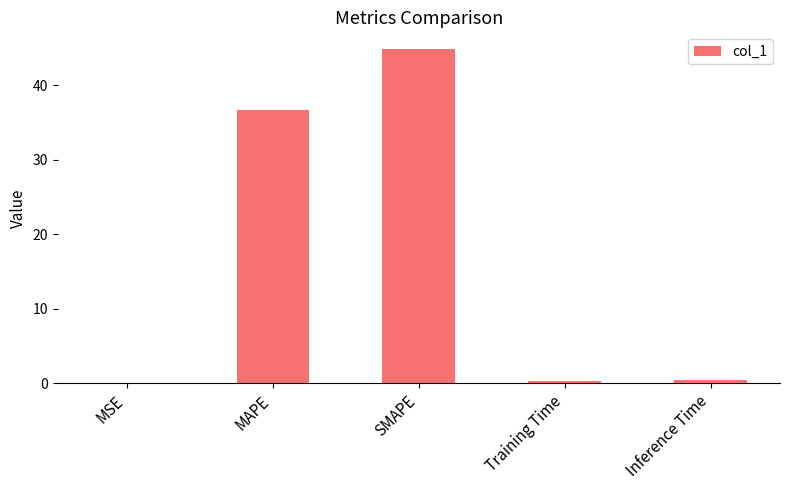

What is the greatest value displayed?

44.9